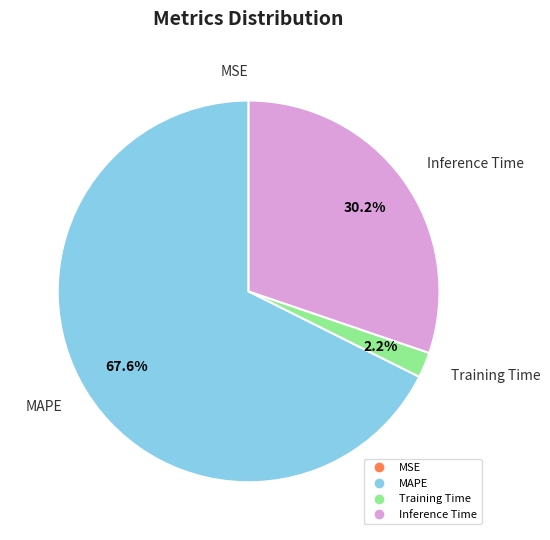

Is there a majority slice in this chart?

Yes